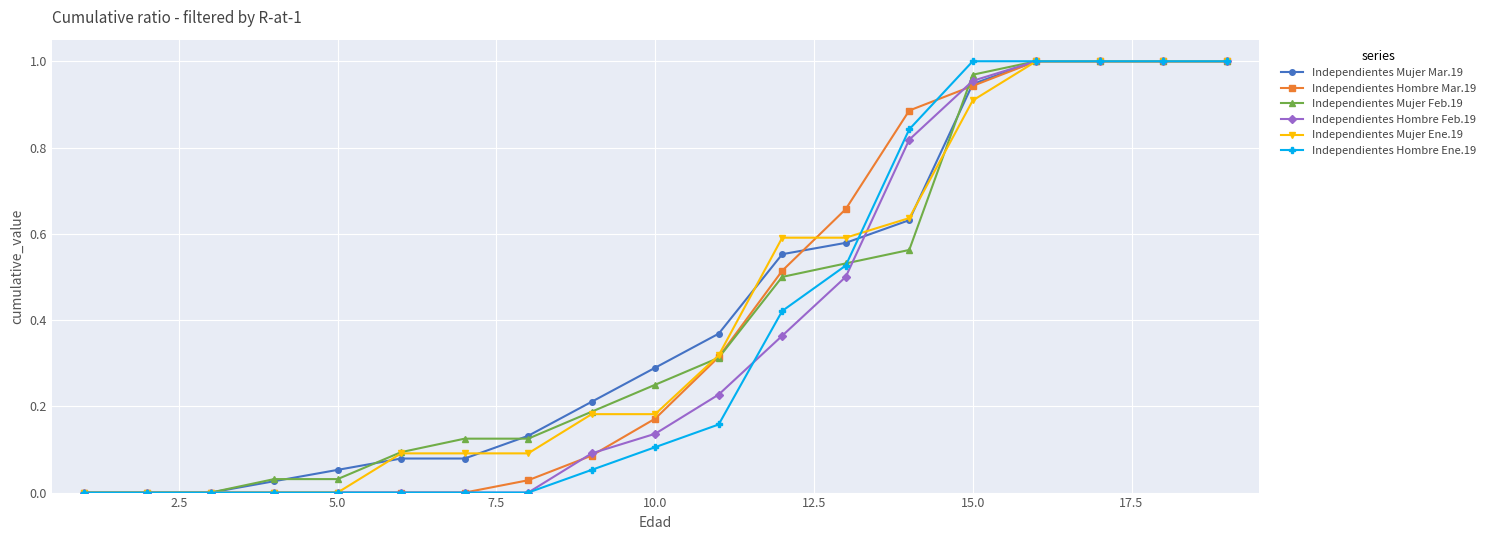

How many categories are shown in the chart?

19